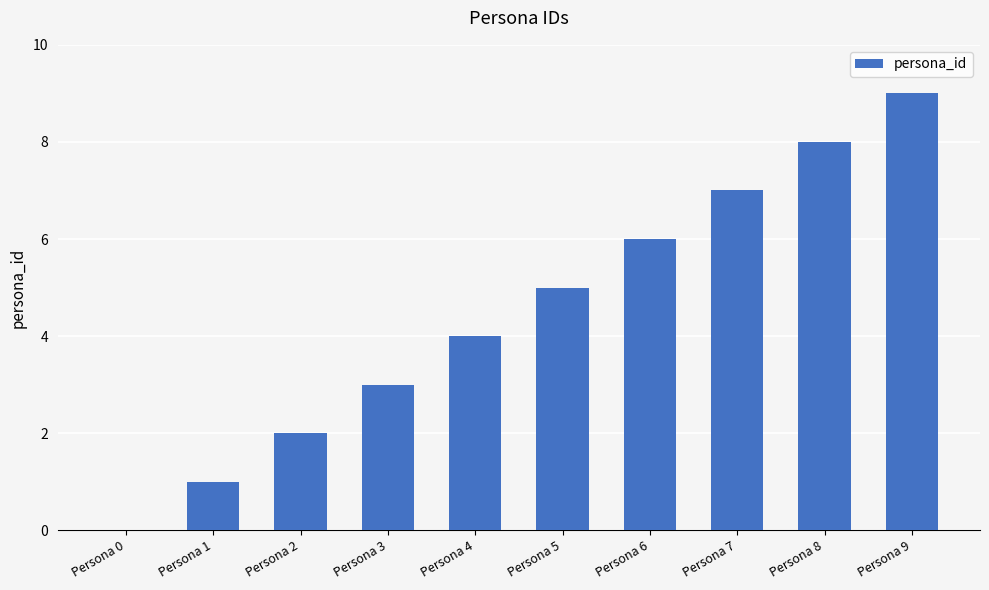

What is the sum of all values?

45